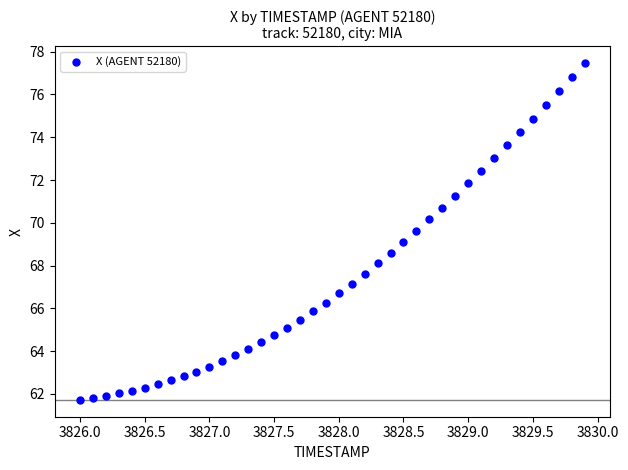

What is the range of X values (max minus min)?

3.9